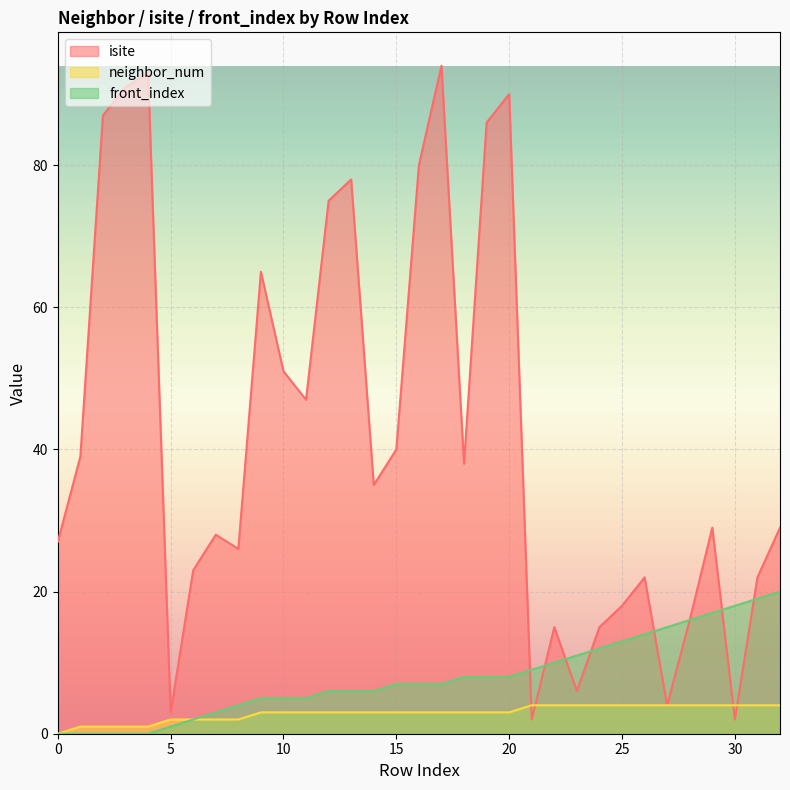

True or false: neighbor_num and front_index intersect in this chart.

False